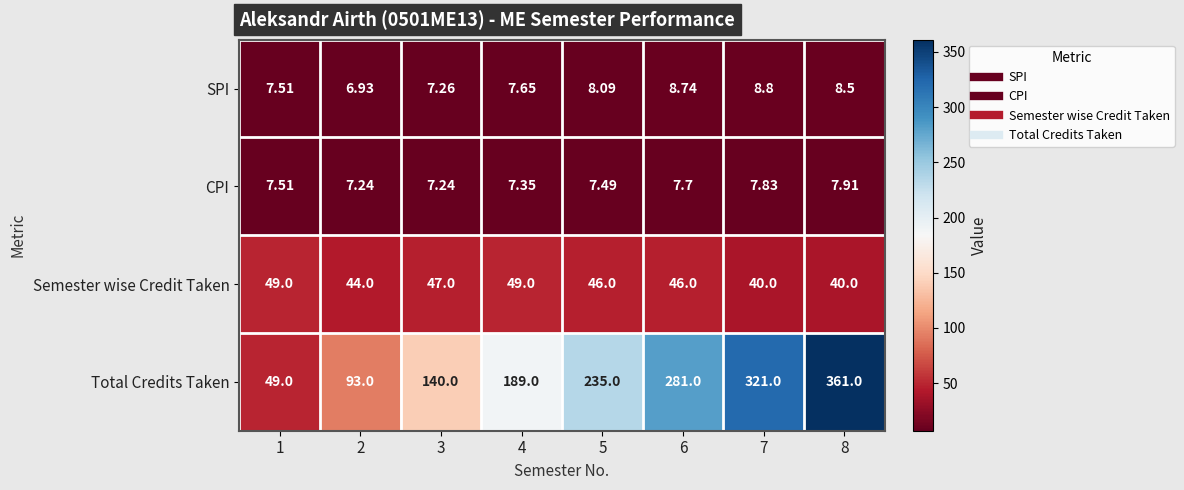

Which label corresponds to the smallest value in the chart?

2